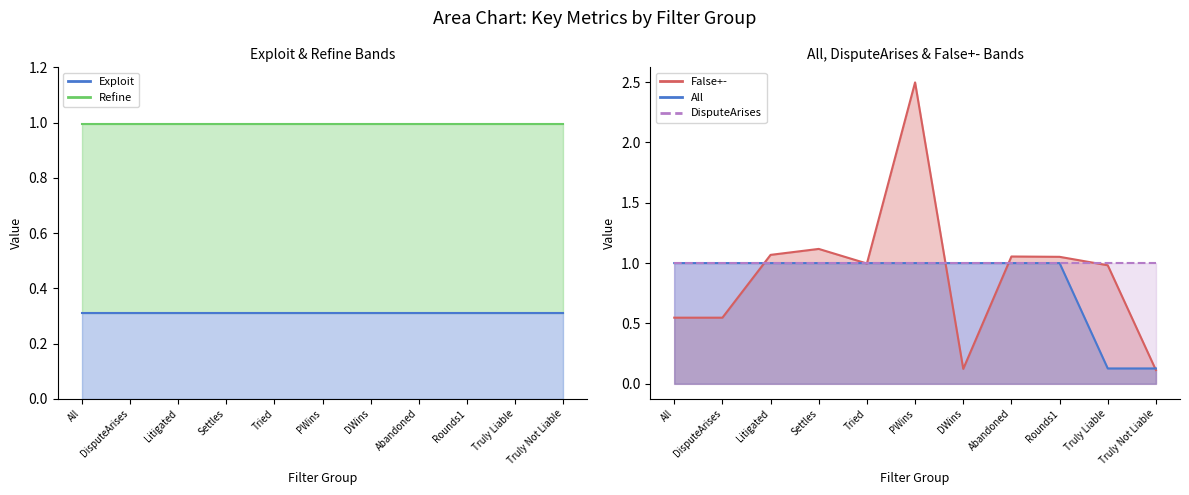

Does the chart display data point markers on the line(s)?

No